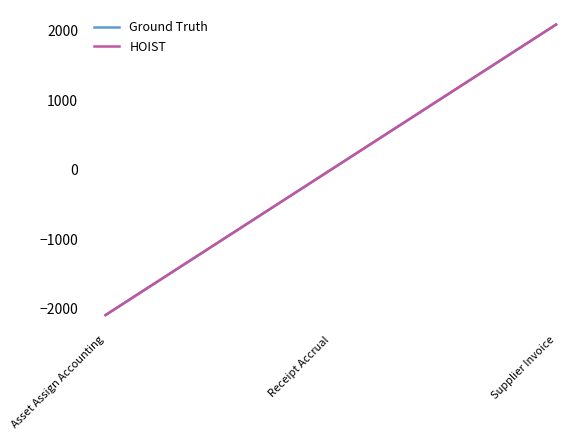

Between Asset Assign Accounting and Receipt Accrual, which is larger?

Receipt Accrual